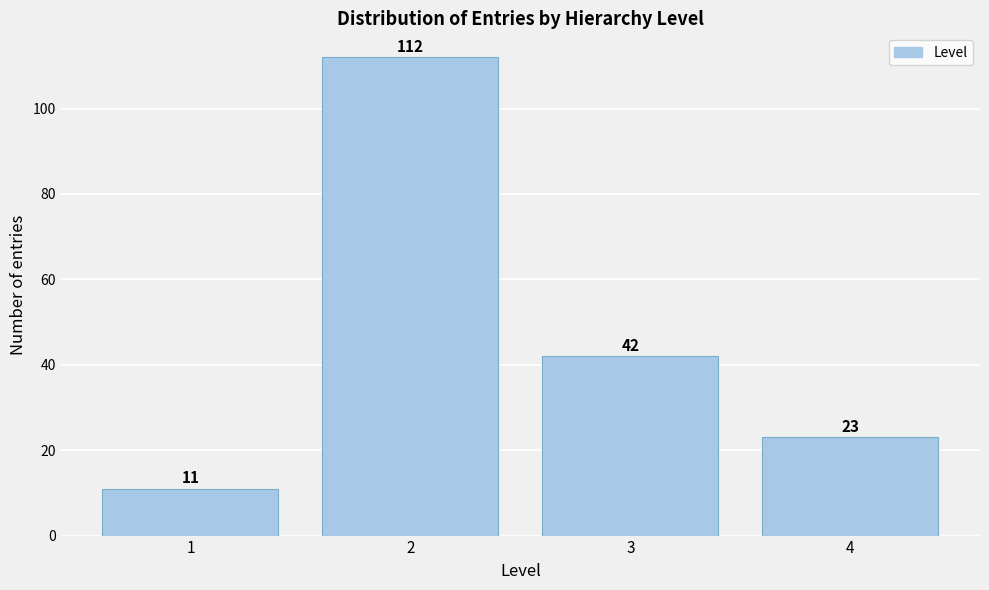

Reading right to left, list all the values displayed in this chart.

23	42	112	11